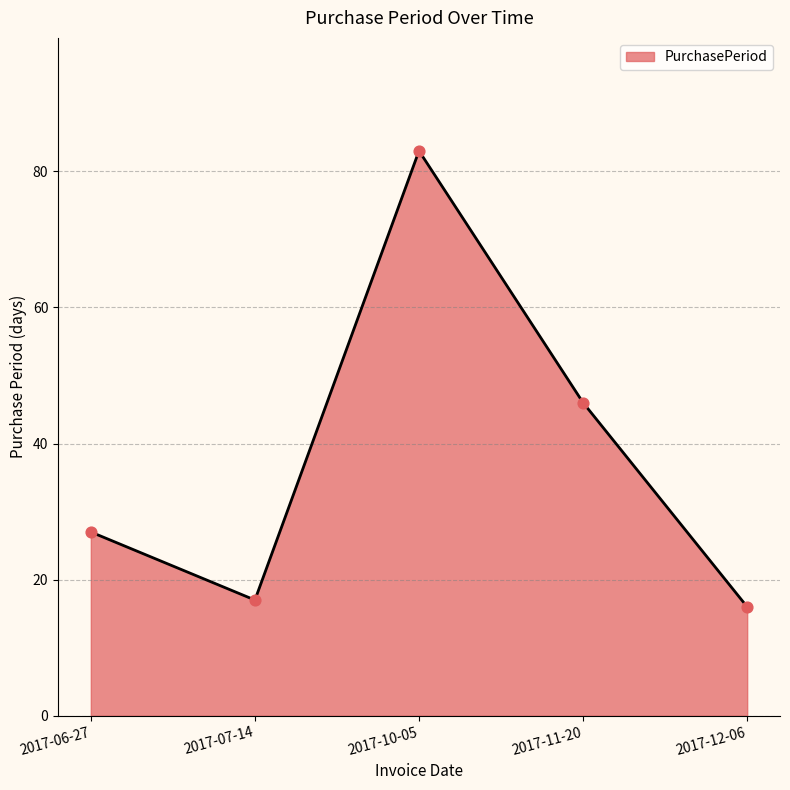

Which has a higher value, 2017-06-27 or 2017-12-06?

2017-06-27